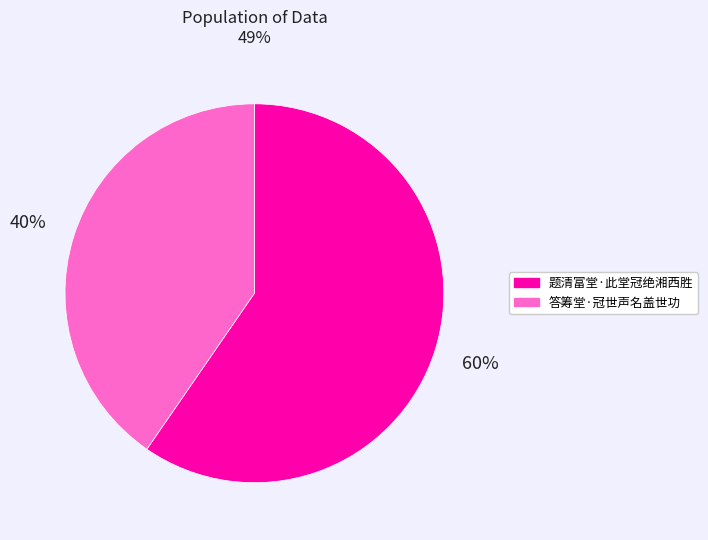

To the nearest percent, what is the average slice percentage?

50%